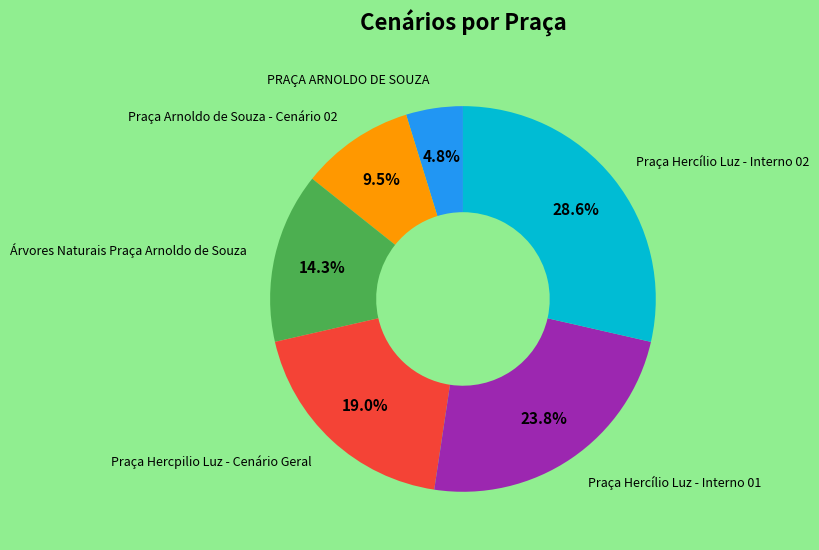

Is there a majority slice in this chart?

No